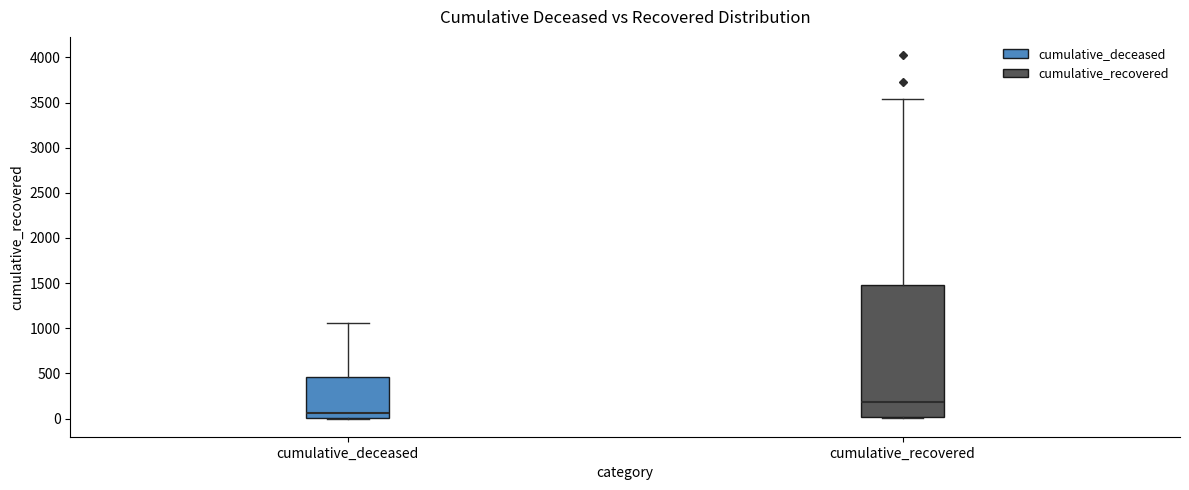

Reading left to right, read every box against the y-axis: the position of its median line, the range the box covers, and the ends of its whiskers. The values are not printed on the chart, so give them approximately, as read against the axis.

cumulative_deceased: median 50, box 0 to 450, whiskers 0 to 1050
cumulative_recovered: median 200, box 0 to 1500, whiskers 0 to 3550